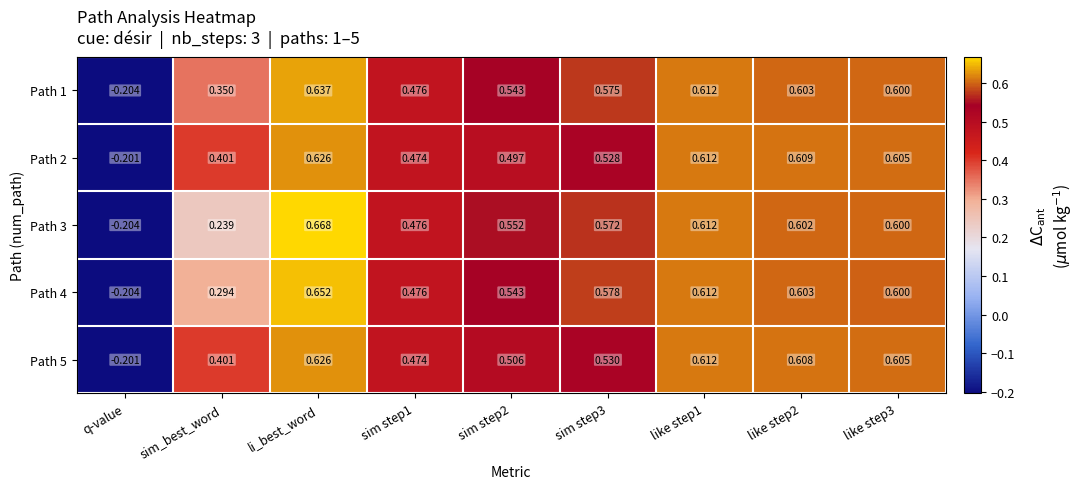

Which series has the largest total across all categories?

Path 1